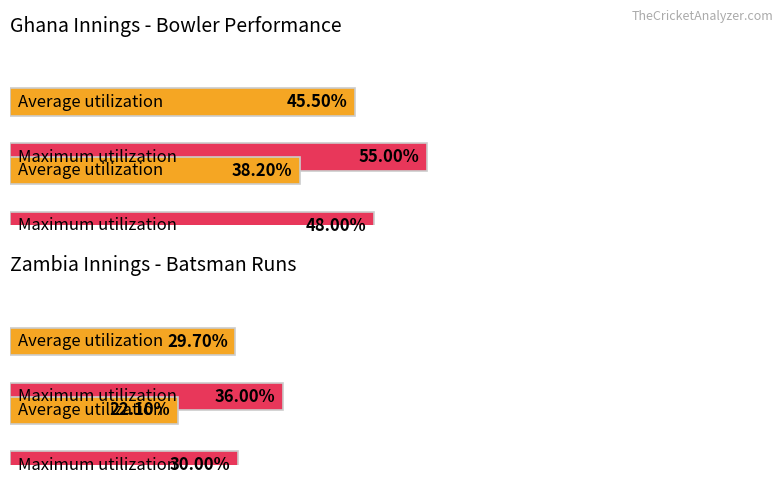

At how many categories does at least one series exceed 0?

4